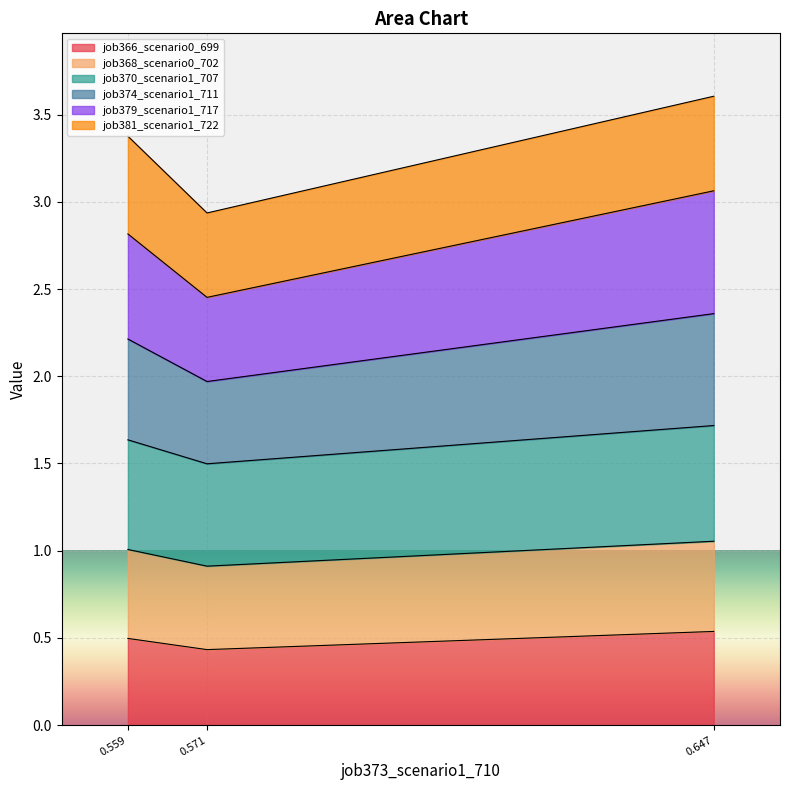

True or false: job366_scenario0_699 has a value of 0.5 at 0.647.

True